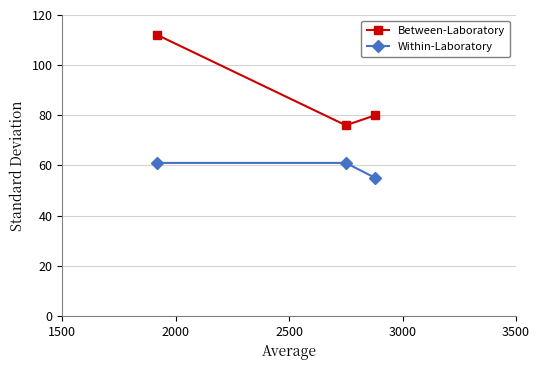

What is the difference between the maximum and minimum values in the Within-Laboratory series?

6